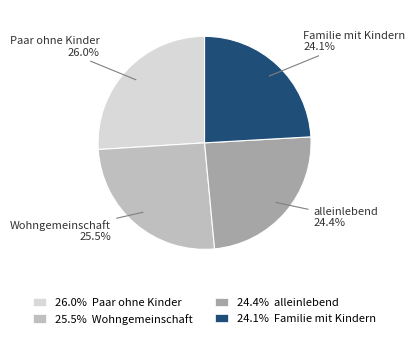

To the nearest percent, what percentage of the pie is alleinlebend?

24%